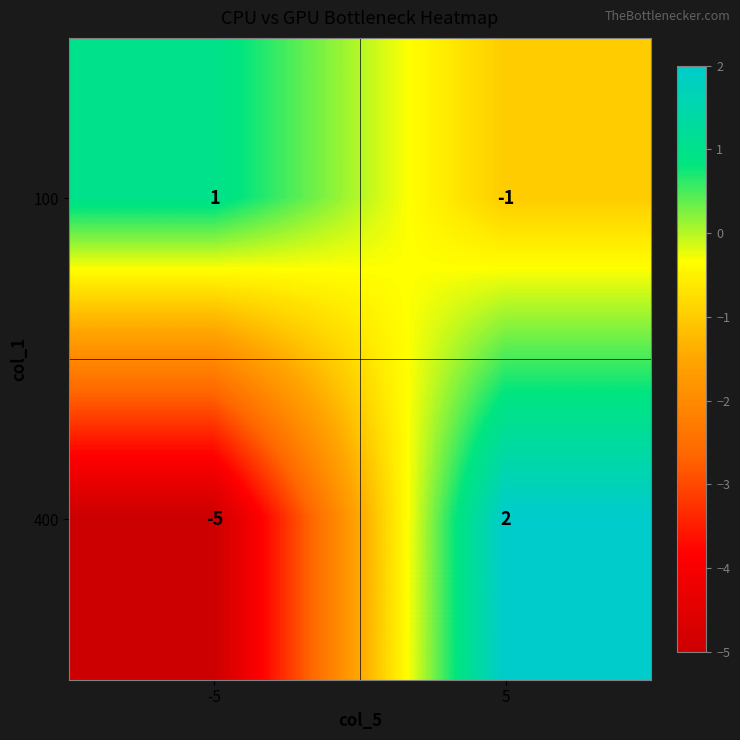

At how many categories does at least one series exceed 0?

2